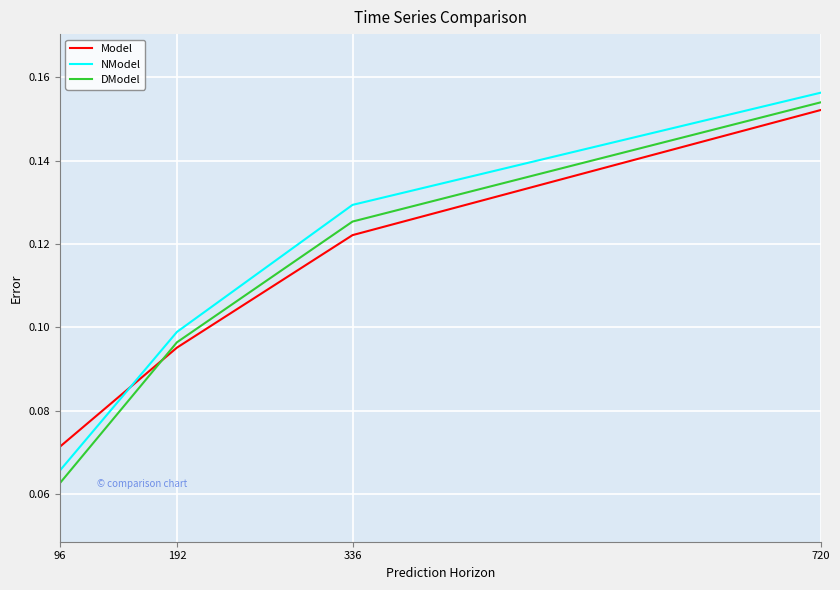

Rank the series at 336 from lowest to highest value.

Model, DModel, NModel